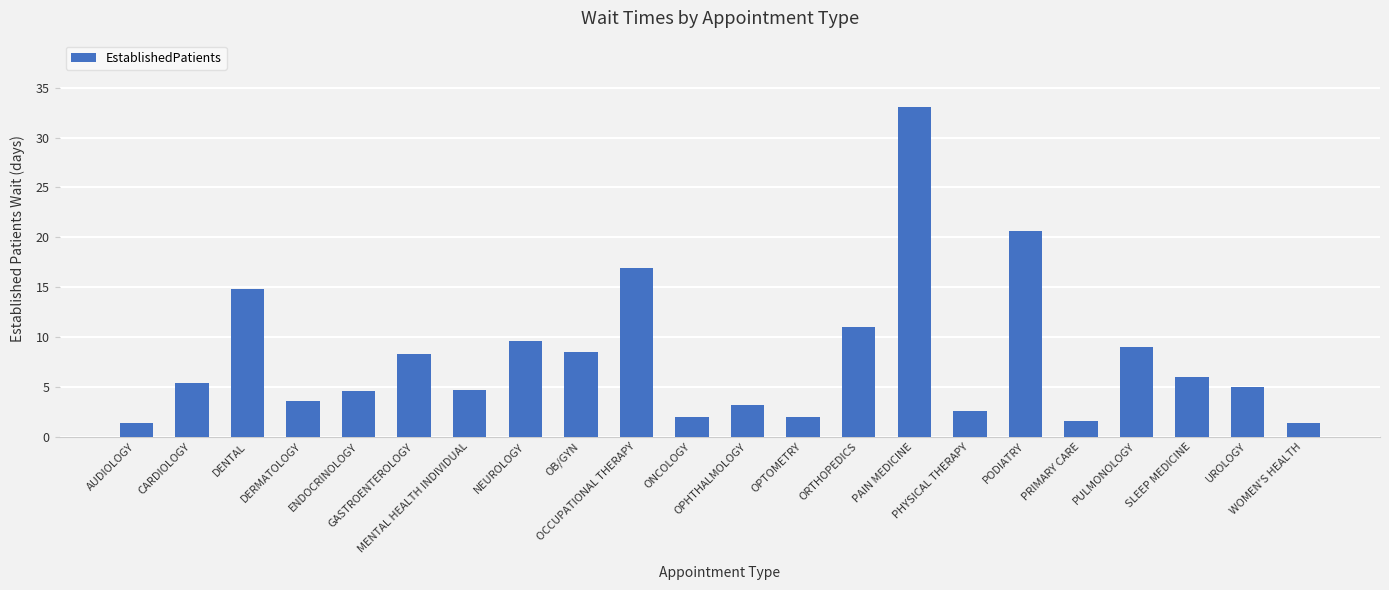

How many bars are there in total?

22